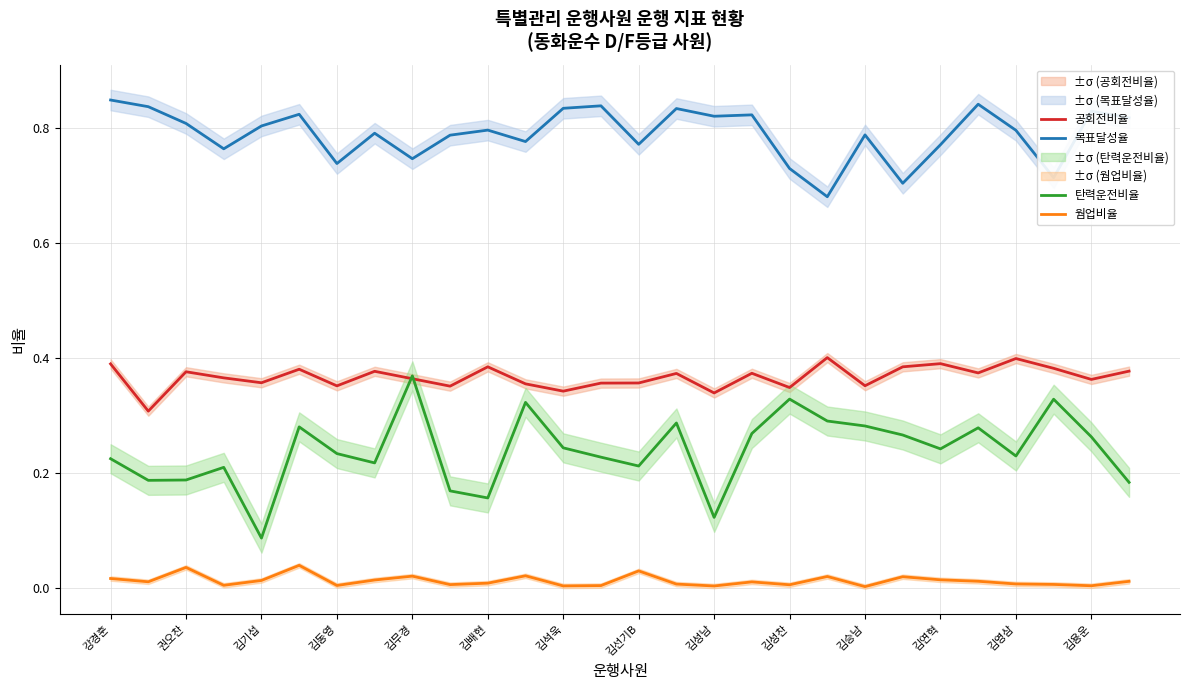

Rank the series by their maximum value, from highest to lowest.

목표달성율, 공회전비율, 탄력운전비율, 웜업비율